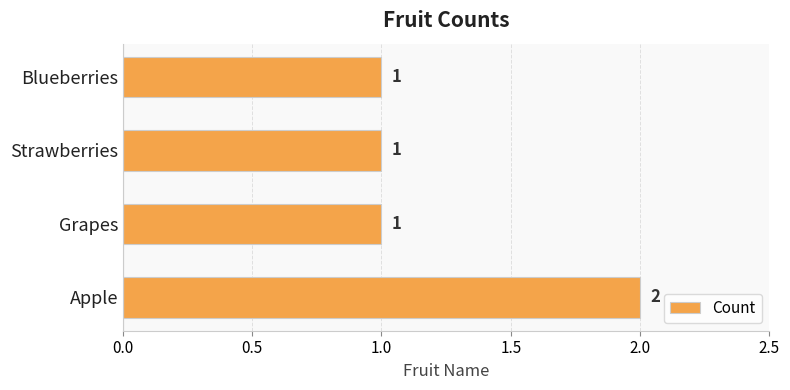

Reading top to bottom, list all the values displayed in this chart.

1	1	1	2